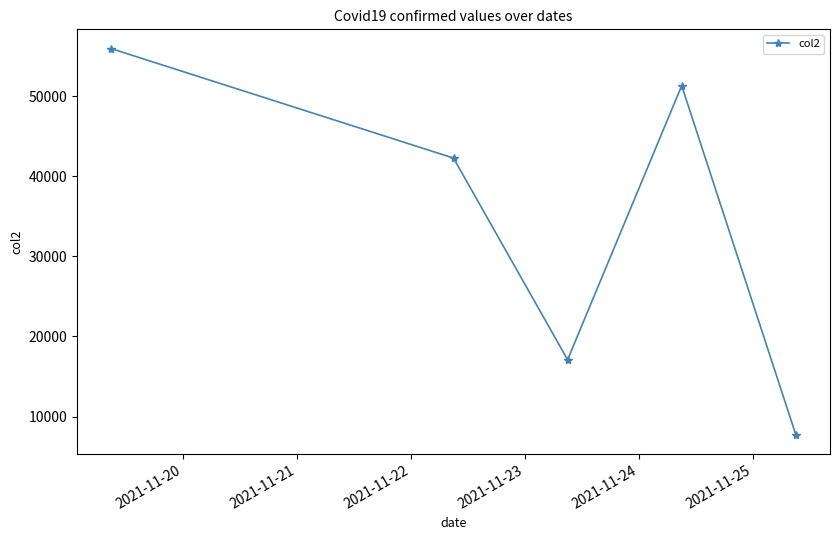

What is the difference between the maximum and minimum values?

48179